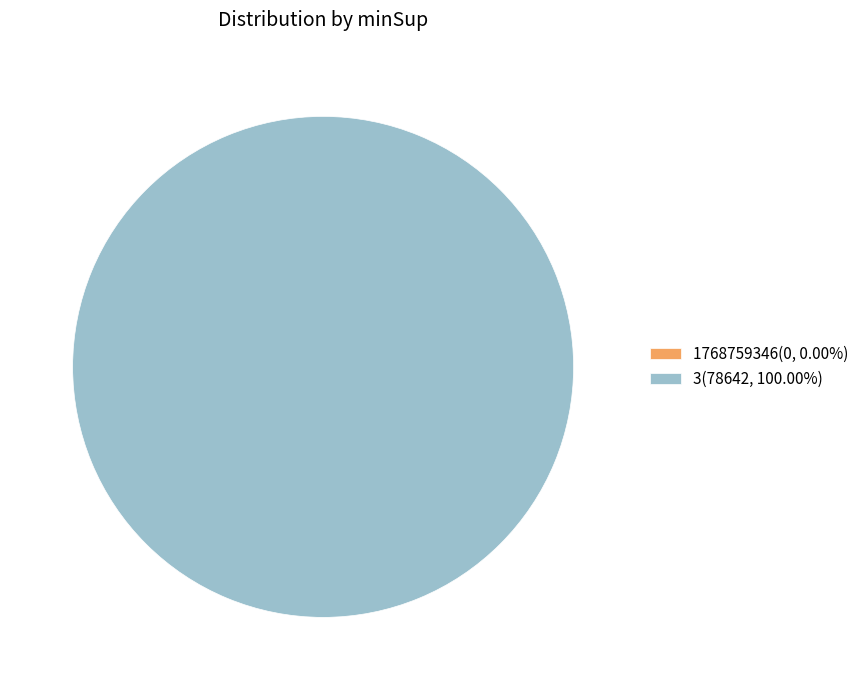

Which category accounts for the majority?

3